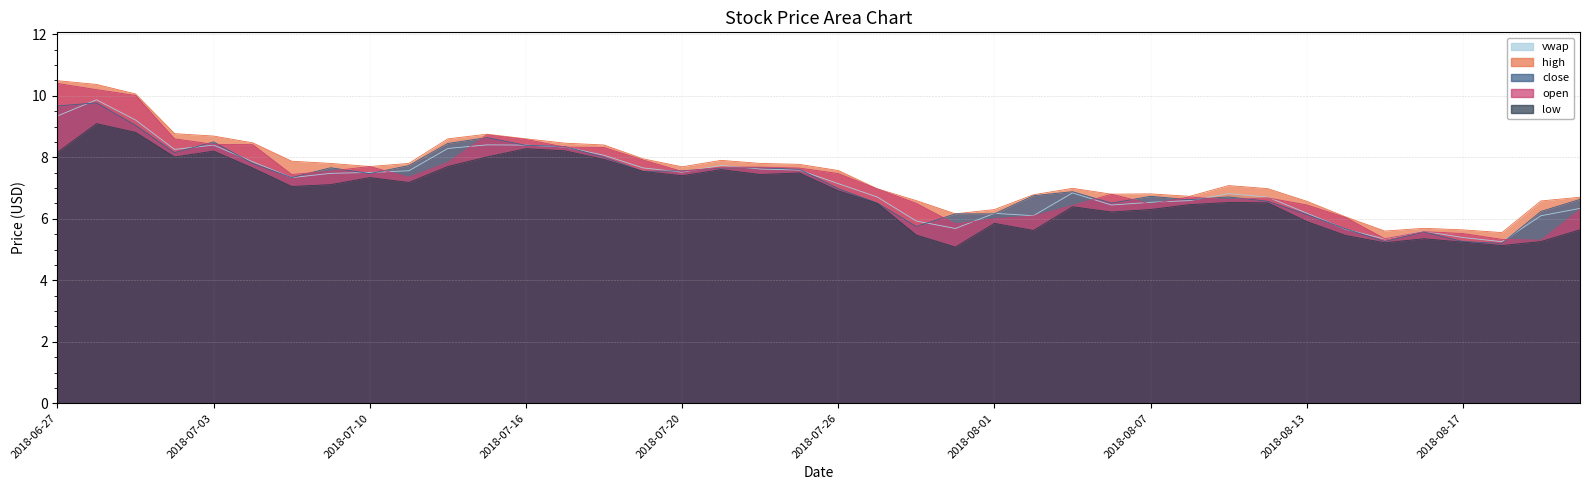

True or false: low and open intersect in this chart.

False